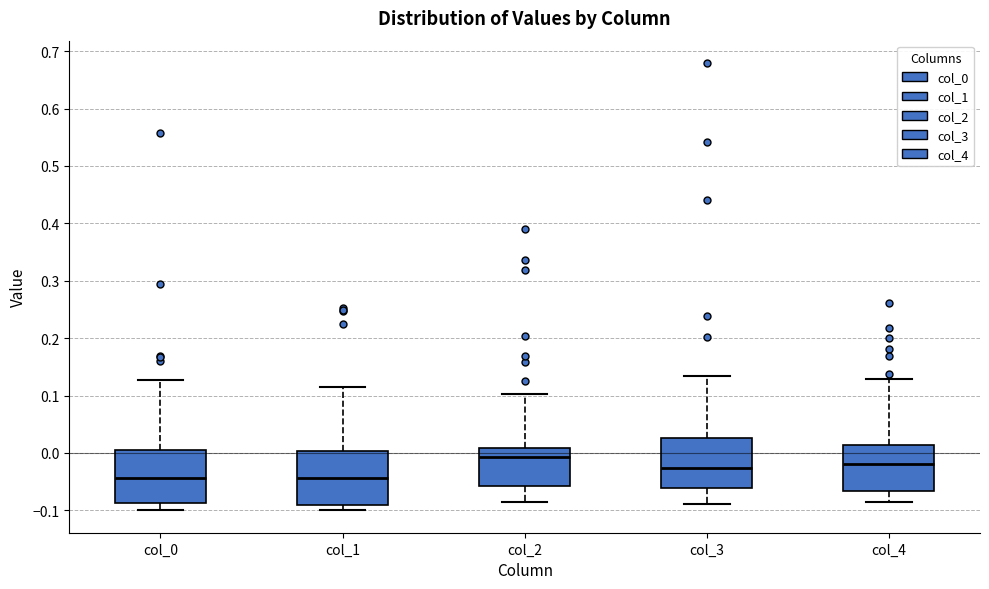

Reading left to right, transcribe this box plot: for each box, give where its median line is, the range the box spans, and where its two whiskers end, as read against the y-axis. The values are not printed on the chart, so give them approximately, as read against the axis.

col_0: median -0.04, box -0.09 to 0.00, whiskers -0.10 to 0.13
col_1: median -0.04, box -0.09 to 0.00, whiskers -0.10 to 0.12
col_2: median -0.01, box -0.06 to 0.01, whiskers -0.08 to 0.10
col_3: median -0.03, box -0.06 to 0.03, whiskers -0.09 to 0.13
col_4: median -0.02, box -0.07 to 0.01, whiskers -0.09 to 0.13